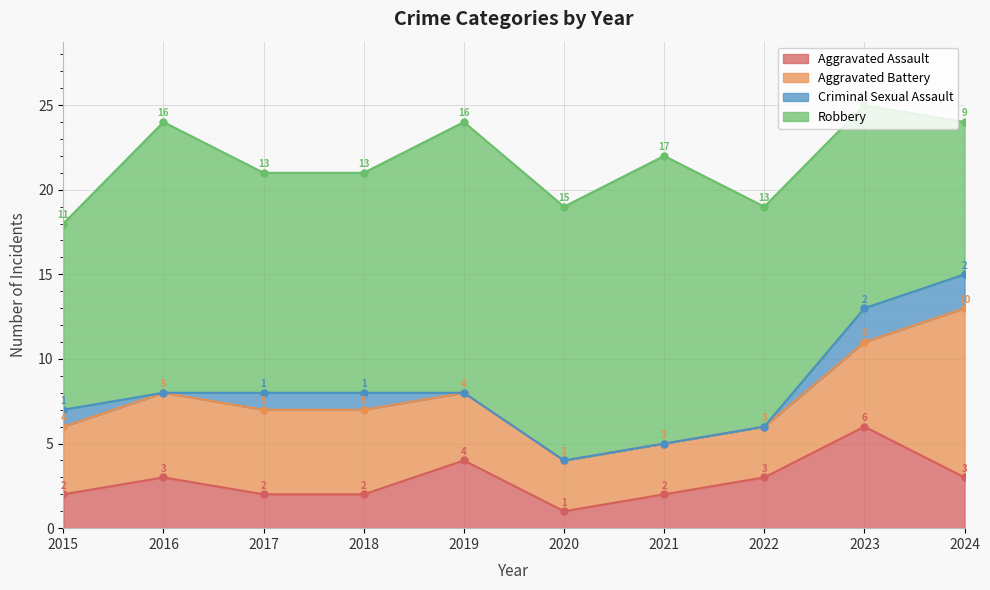

True or false: Aggravated Battery has more than 0 points higher than both neighbors.

False